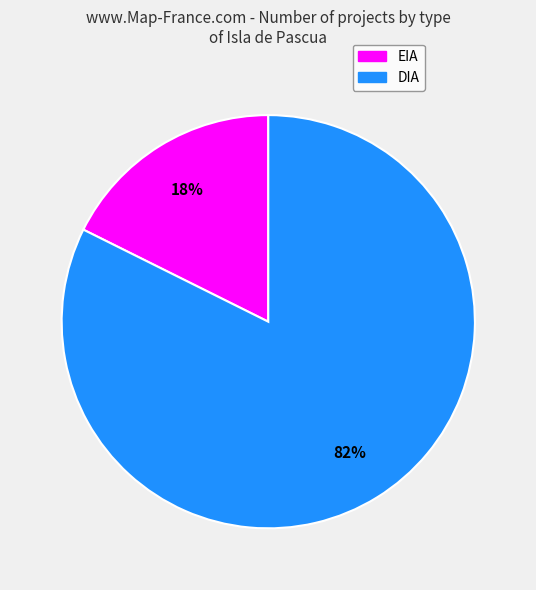

Which has a higher value, EIA or DIA?

DIA